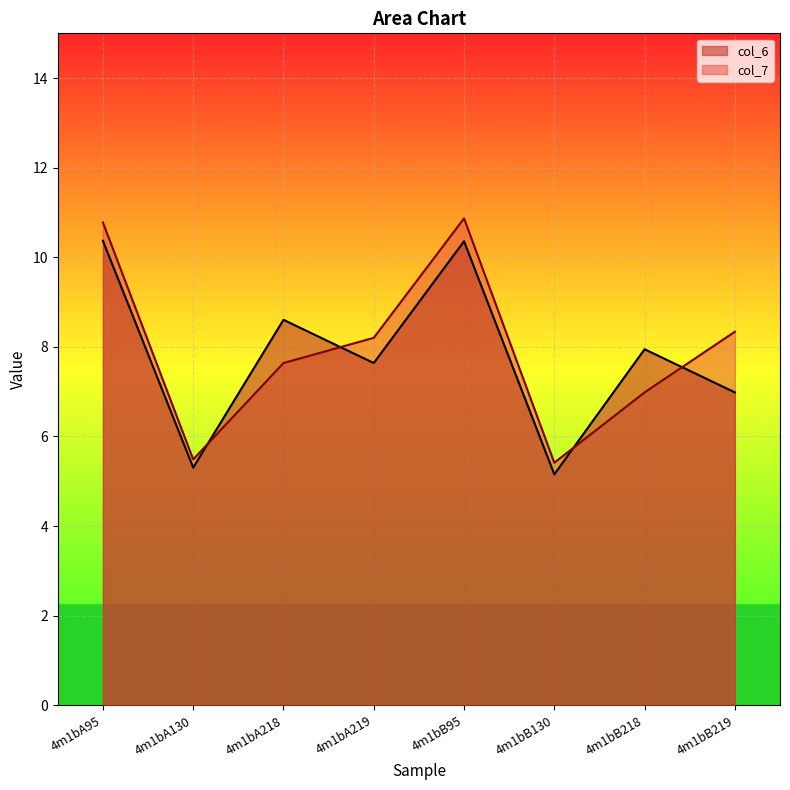

Where is the first local minimum for col_7?

4m1bA130